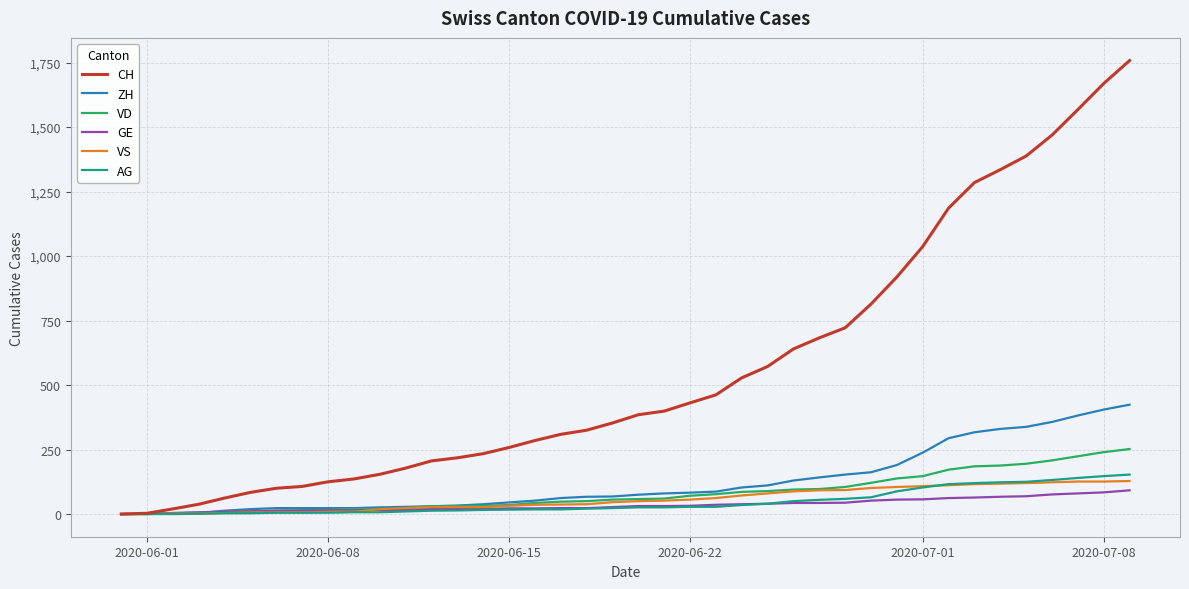

What is the maximum value for VS?

128